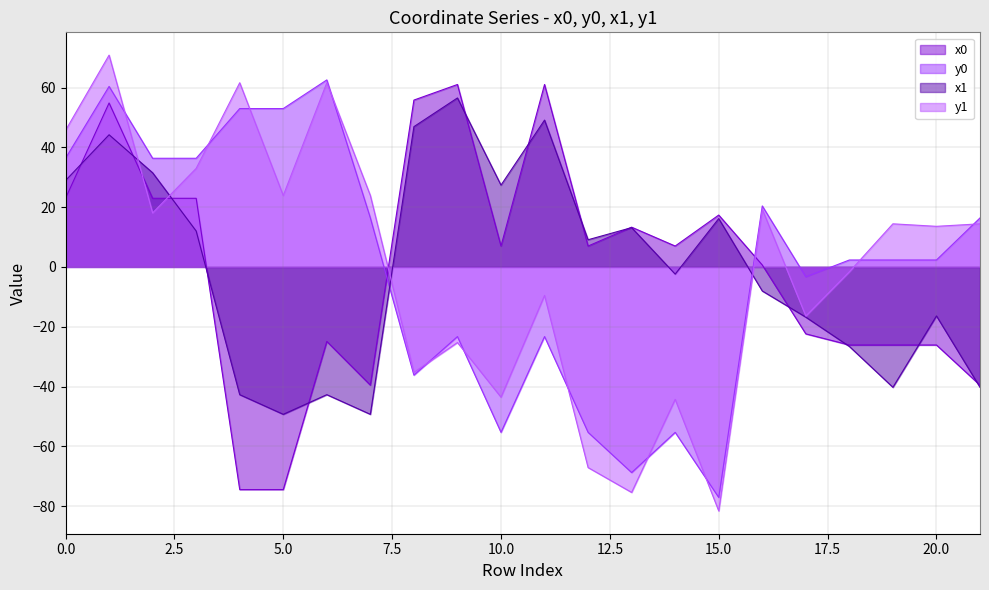

What is the spread (max minus min) of values at 0?

22.7